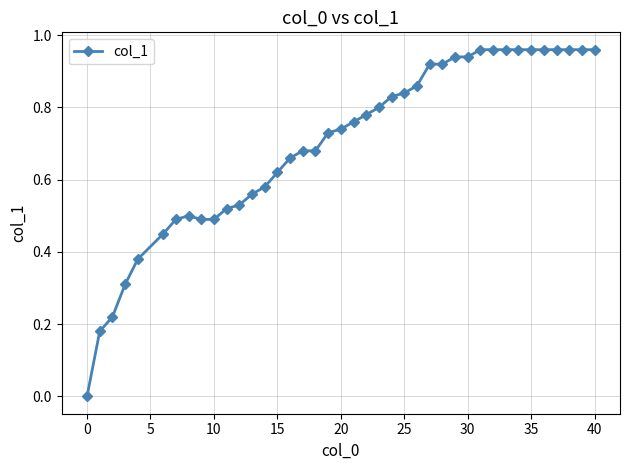

What is the sum of all values?

28.0